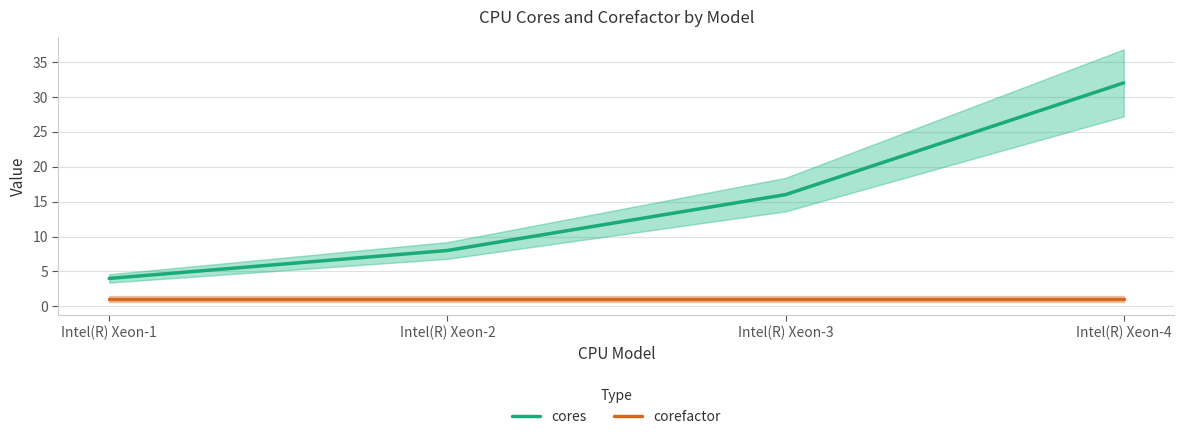

What is the minimum value for corefactor?

1